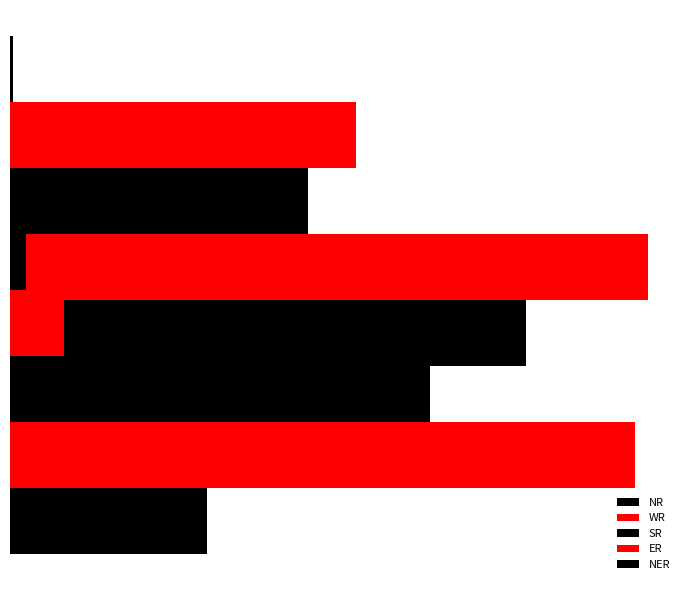

At how many categories does at least one series exceed 9318?

2